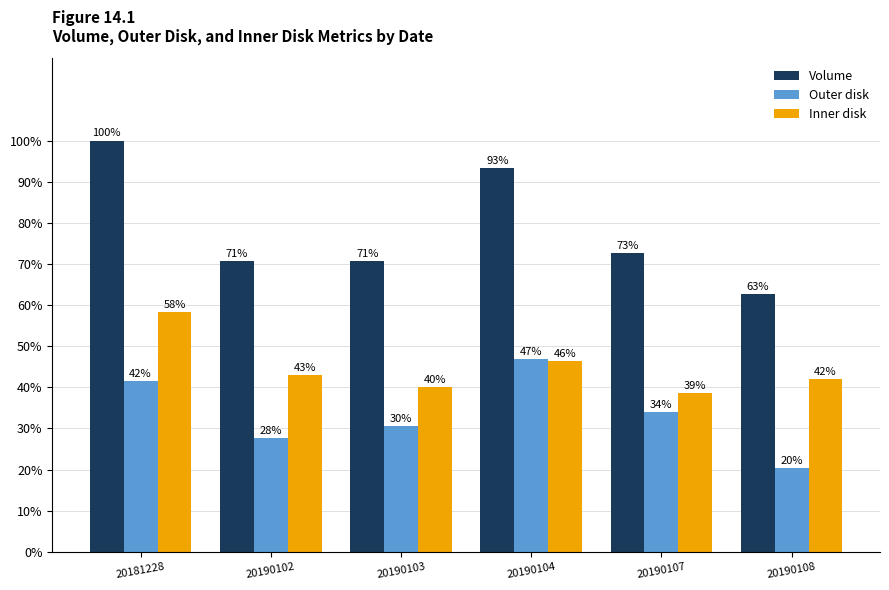

The value of Outer disk at 20190107 is 34.0. True or false?

True